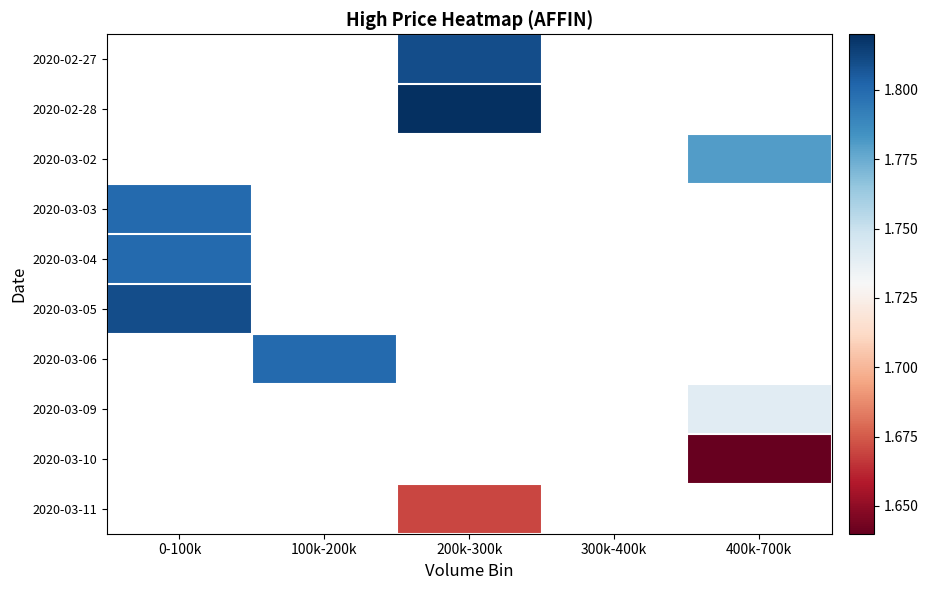

The value of 2020-03-06 at 100k-200k is 1.8. True or false?

True